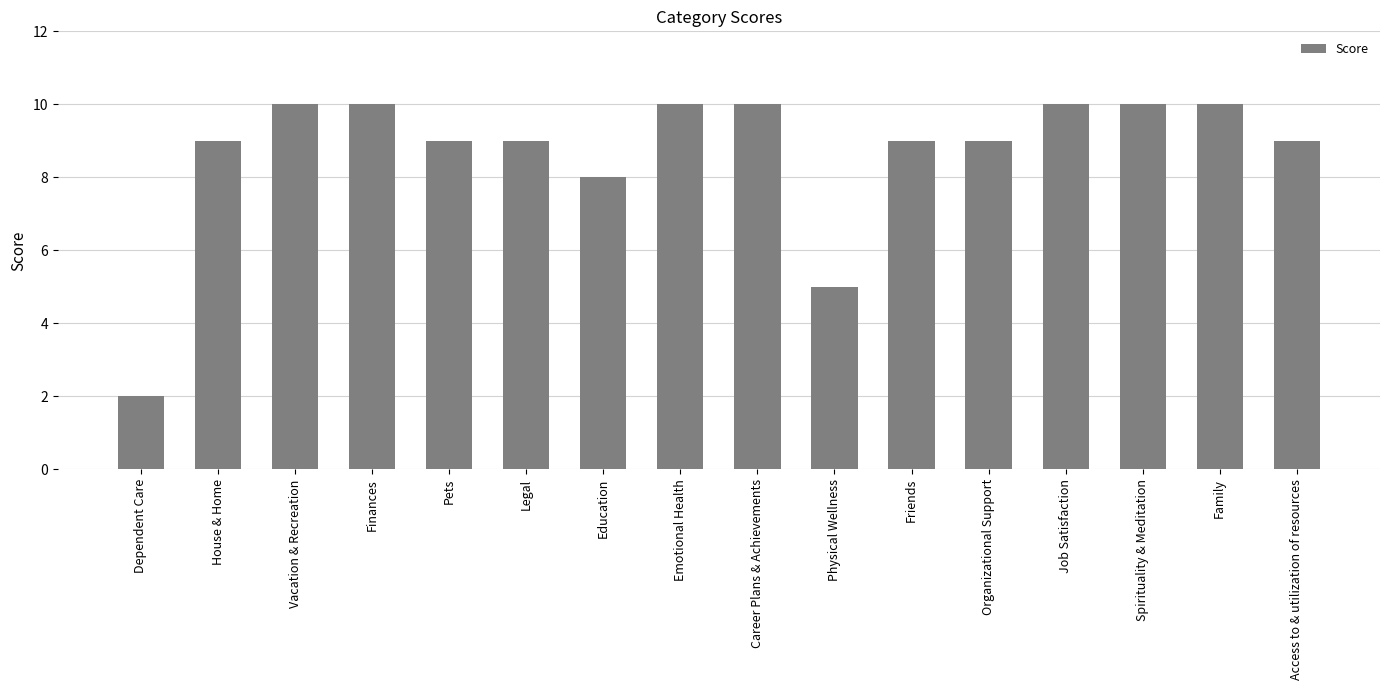

How many values are between 9 and 10?

13